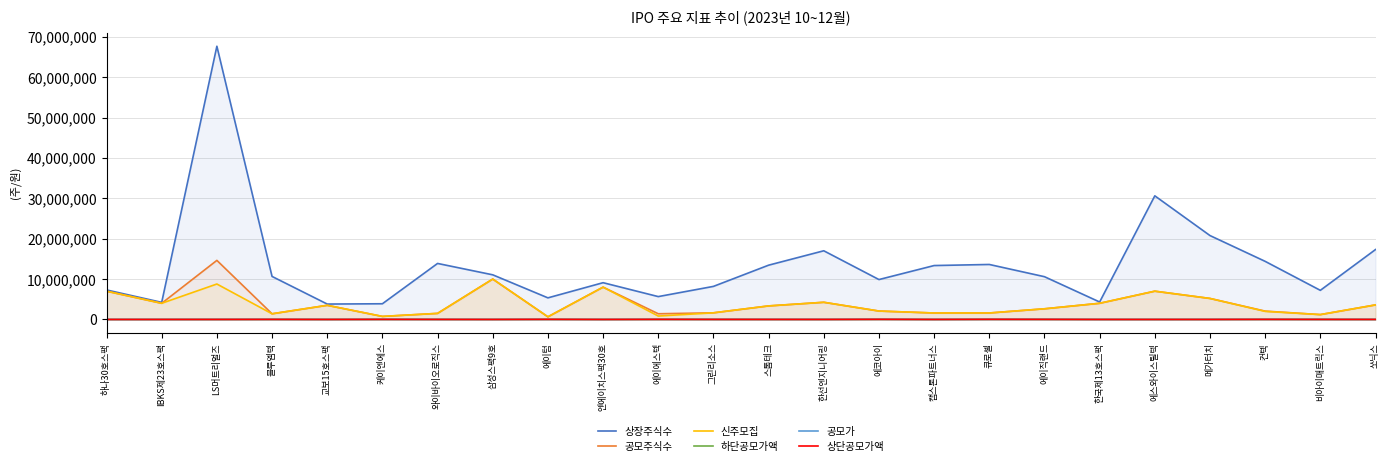

At which category does 하단공모가액 reach its first local peak?

블루엠텍